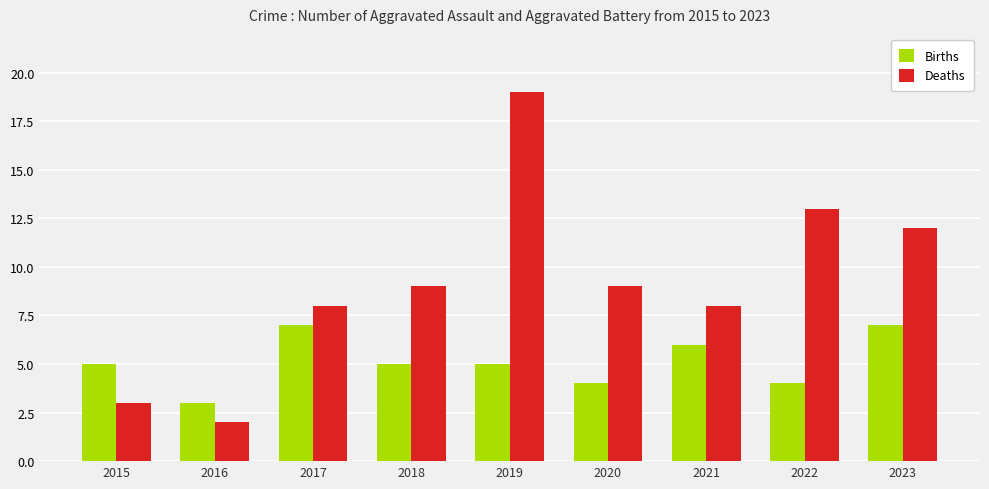

Which label corresponds to the largest value in the chart?

2019